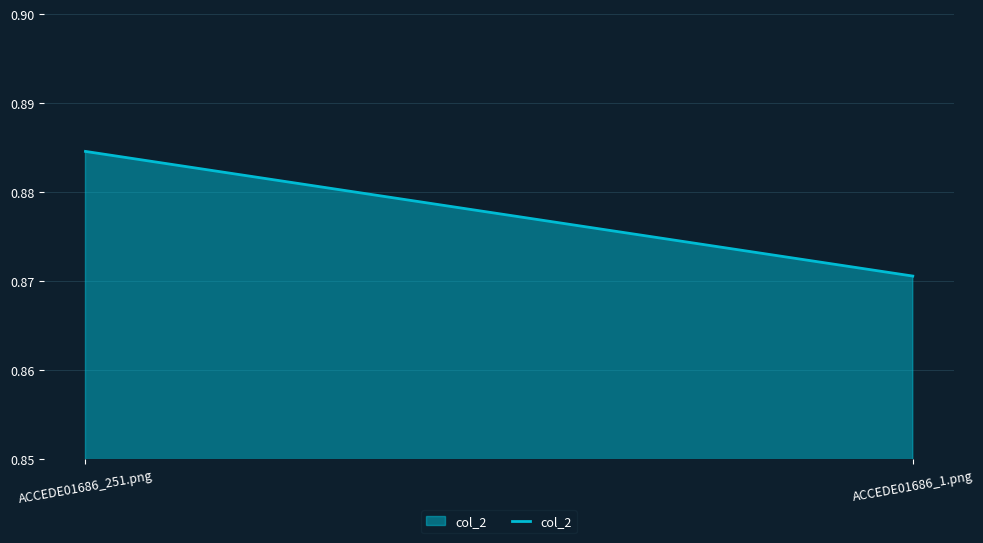

Where is the data nearest to the value 0?

ACCEDE01686_1.png